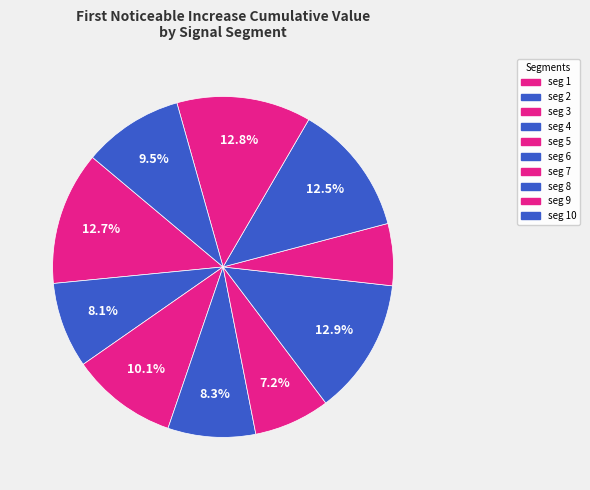

Is there a majority slice in this chart?

No